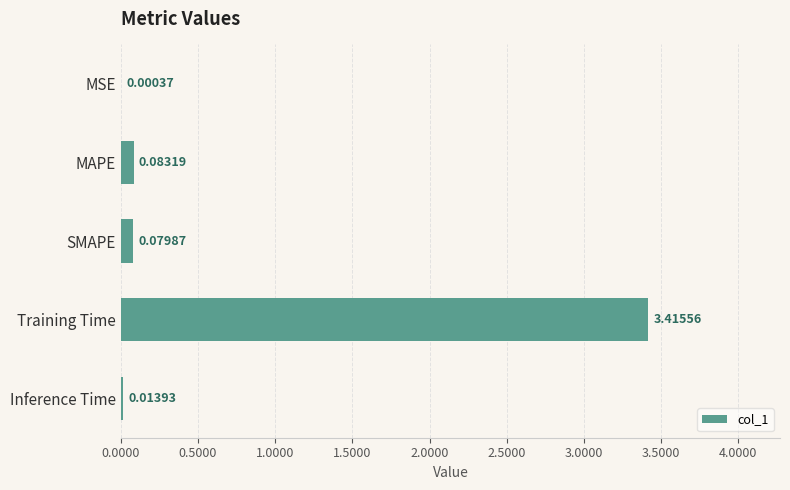

What is the sum of the values at Training Time and SMAPE?

3.5